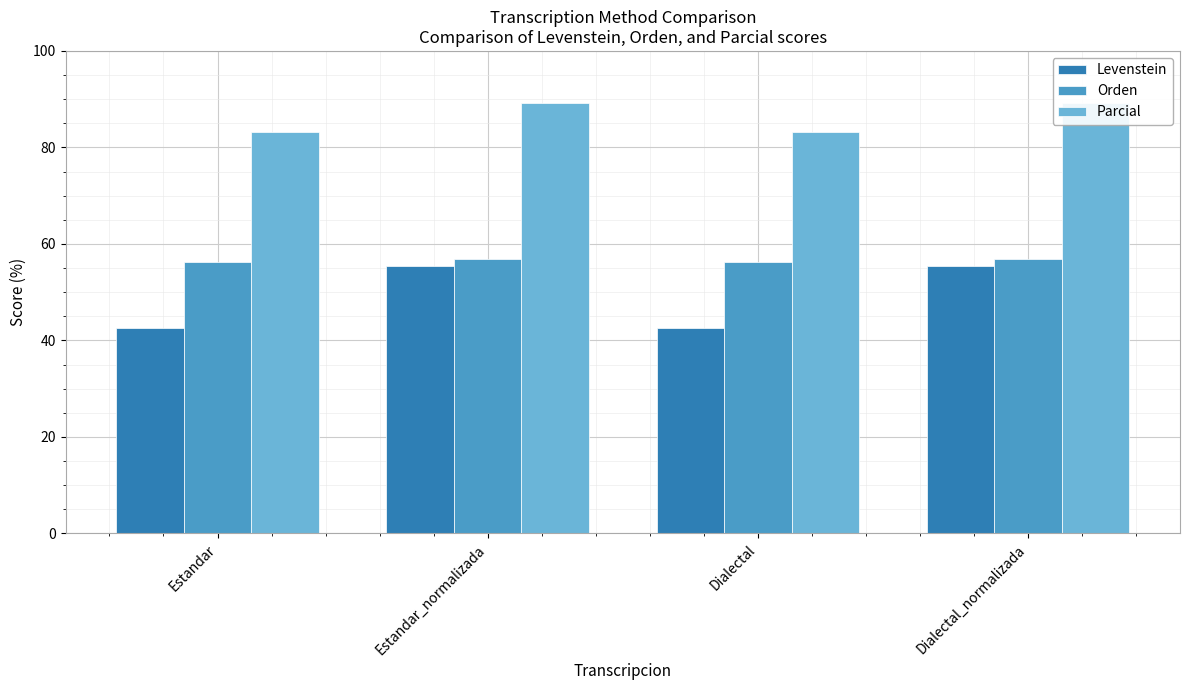

What position from the right is Estandar_normalizada?

3